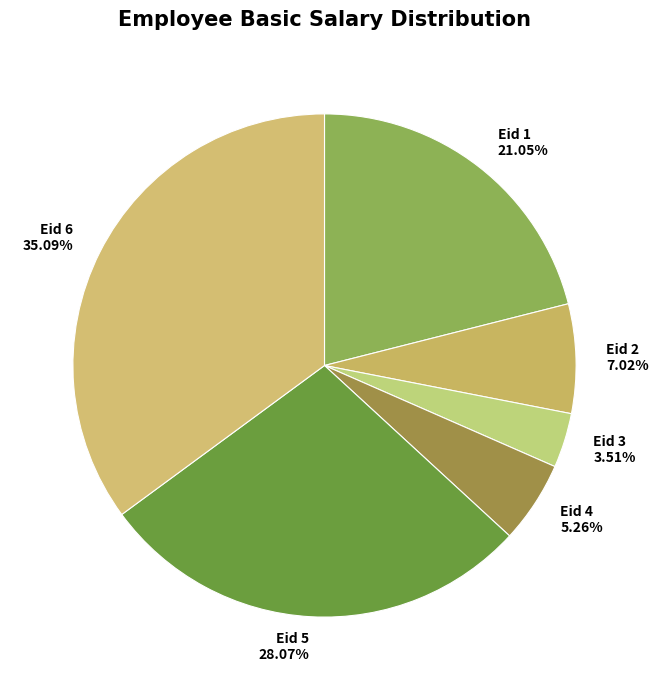

What percentage is NOT represented by Eid 5?

71.9%